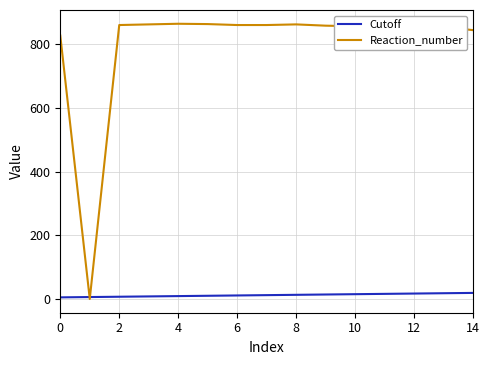

Which series has the largest range (max minus min)?

Reaction_number